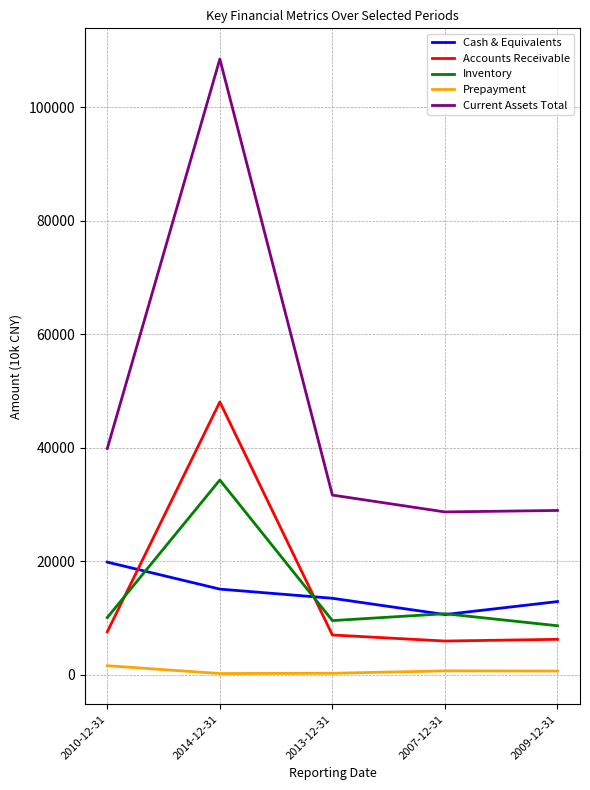

At 2009-12-31, list the series in order from largest to smallest.

Current Assets Total, Cash & Equivalents, Inventory, Accounts Receivable, Prepayment